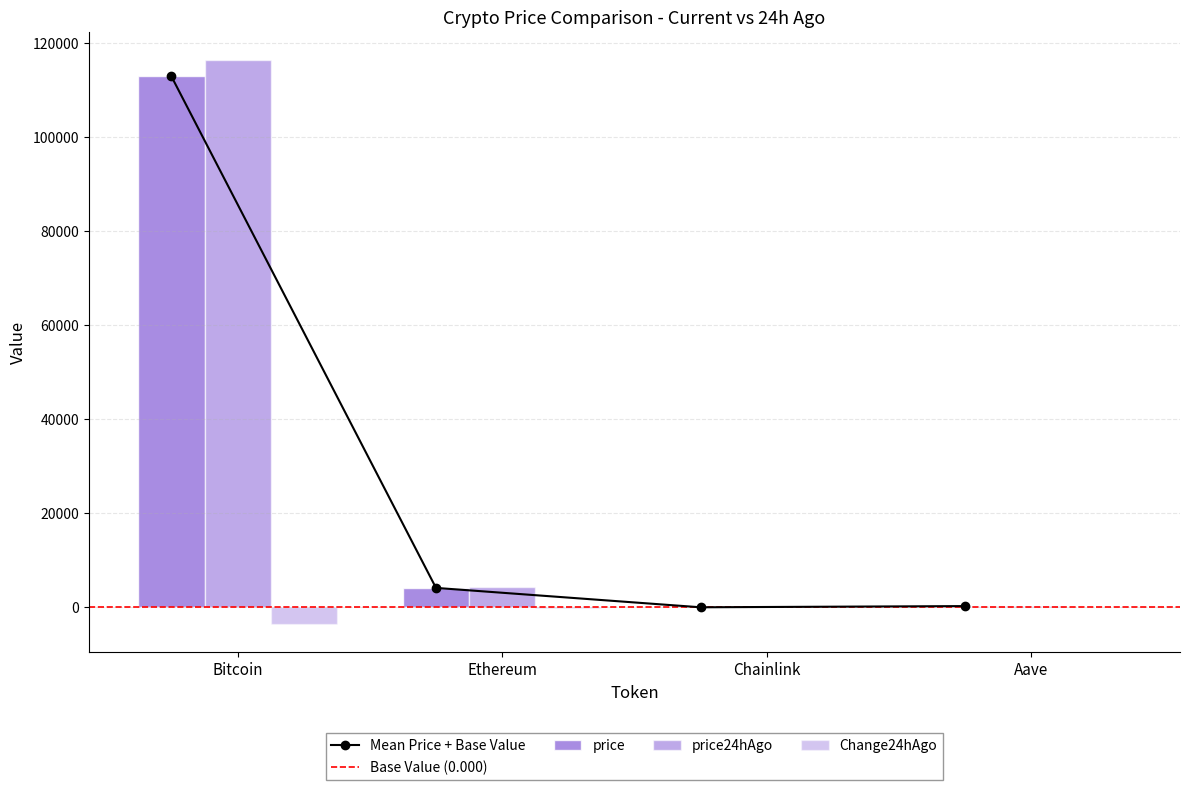

Is it true that price equals 75664.9 at Bitcoin?

False